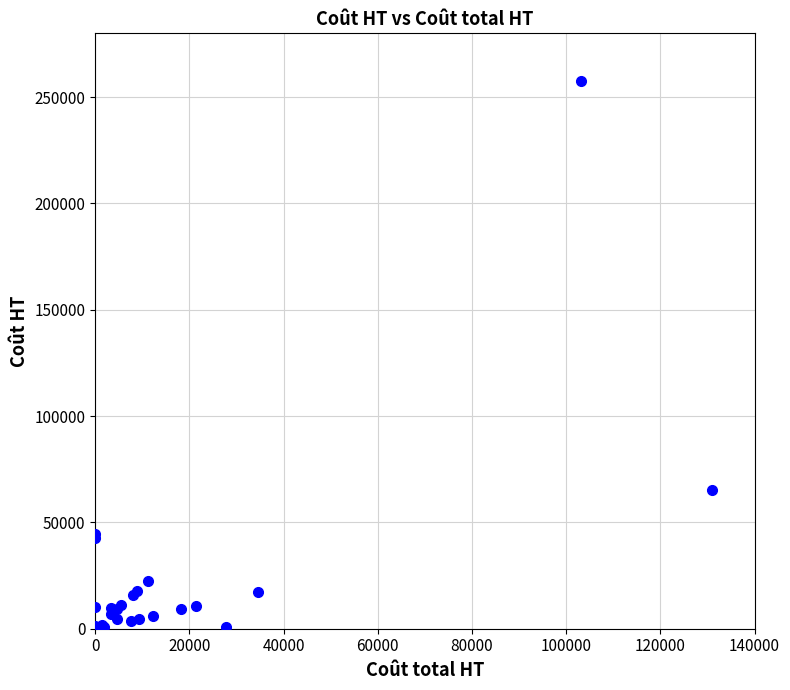

What Y value in the scatter plot is closest to 128898?

65465.7